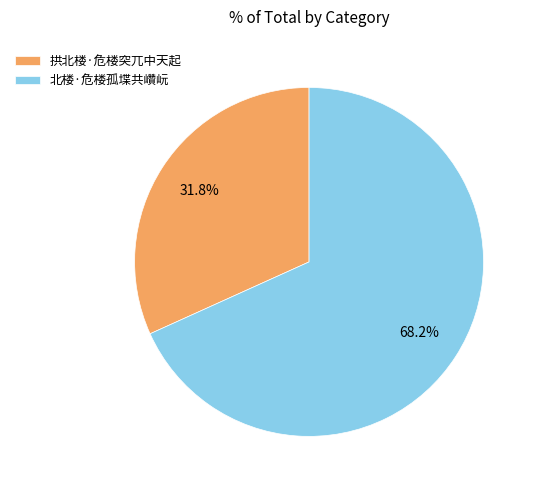

Which slice is the smallest?

拱北楼·危楼突兀中天起